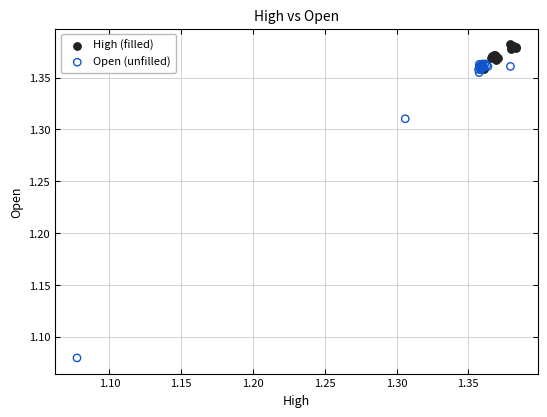

Which series contains the highest Y value?

High (filled)